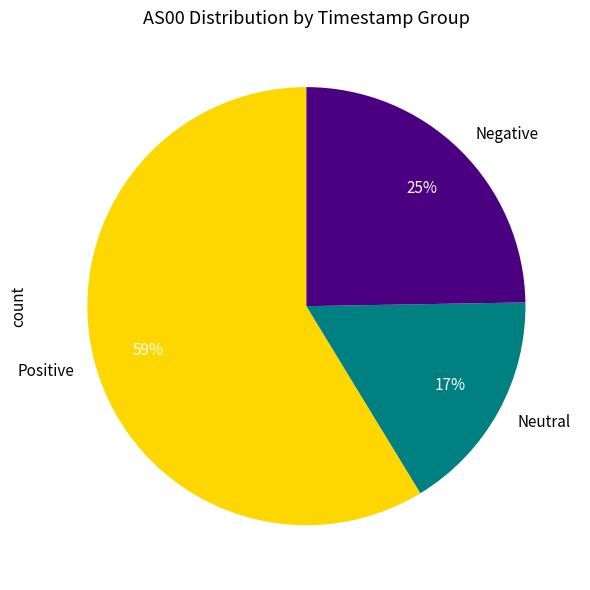

To the nearest percent, what percentage of the pie is Negative?

25%